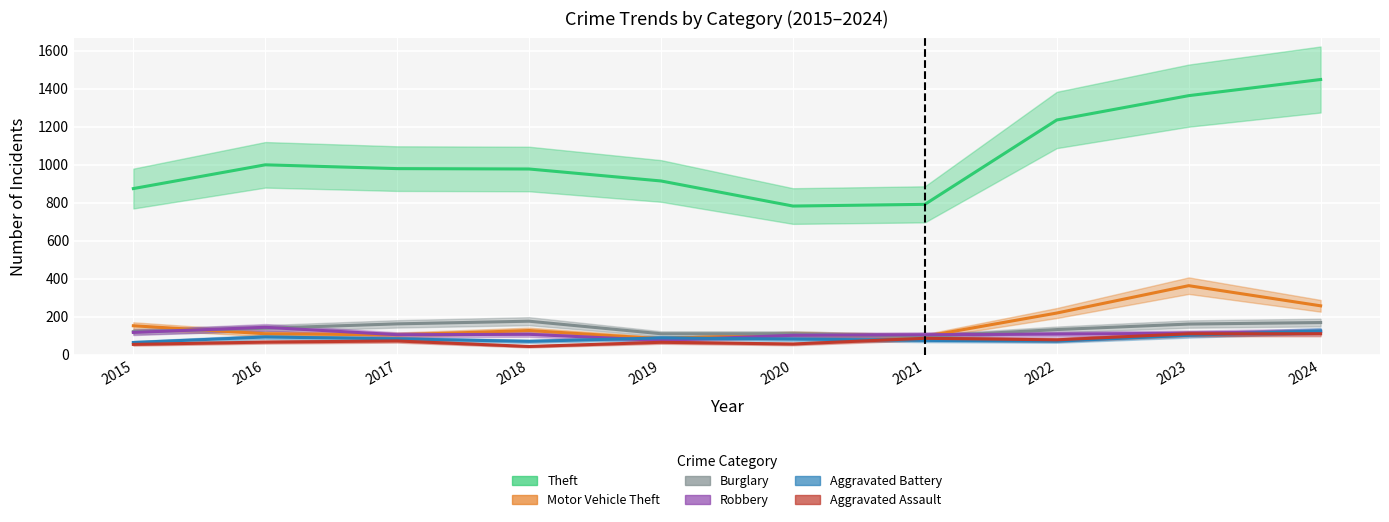

Which has a higher value, 2017 or 2015?

2017